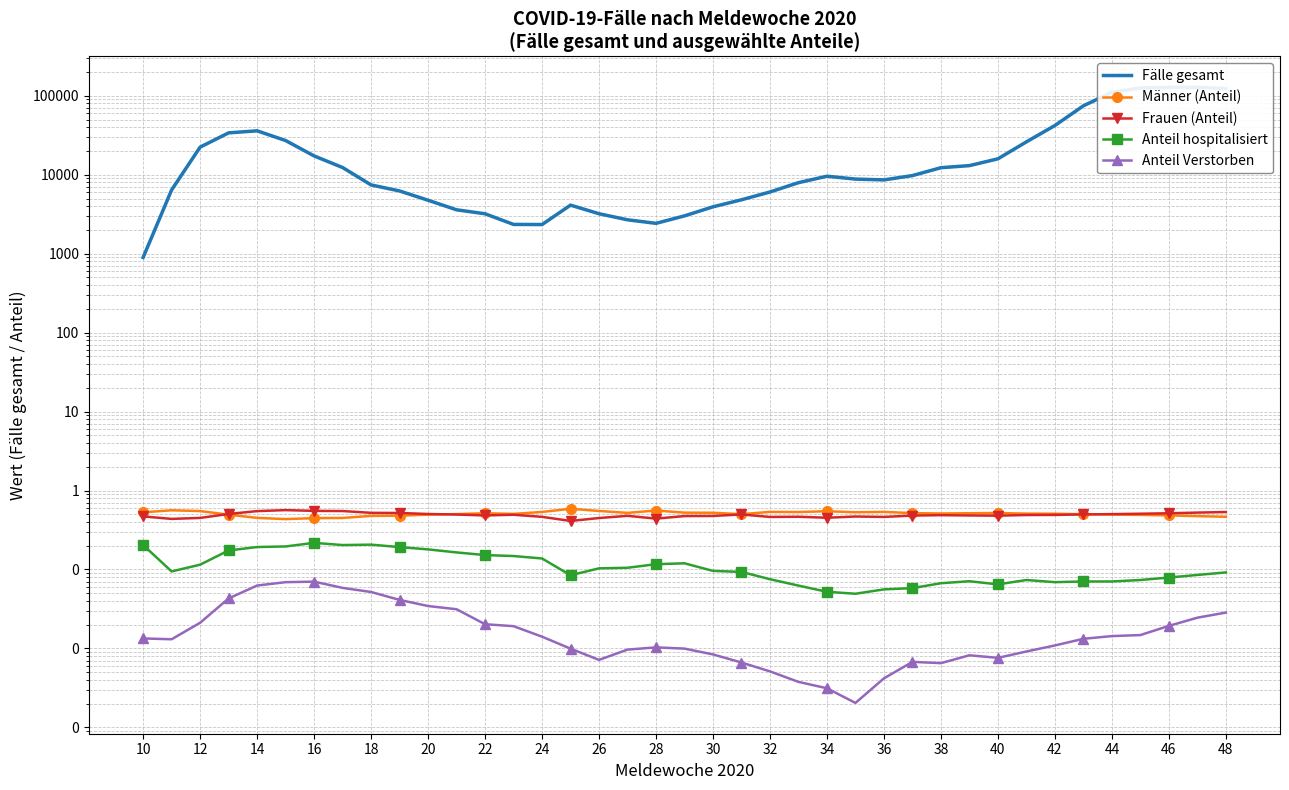

True or false: Fälle gesamt and Anteil hospitalisiert intersect in this chart.

False